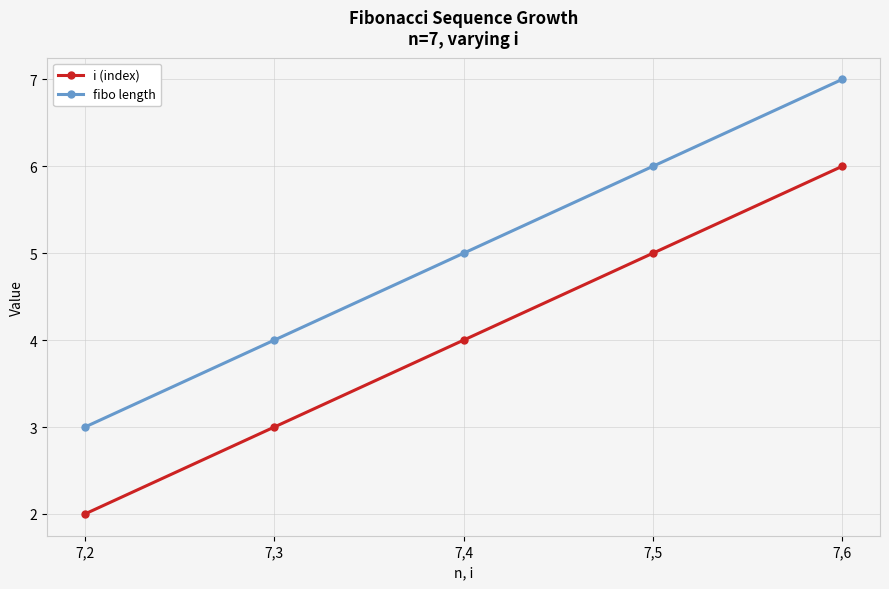

What is the difference between the highest and lowest values at 7,3?

1